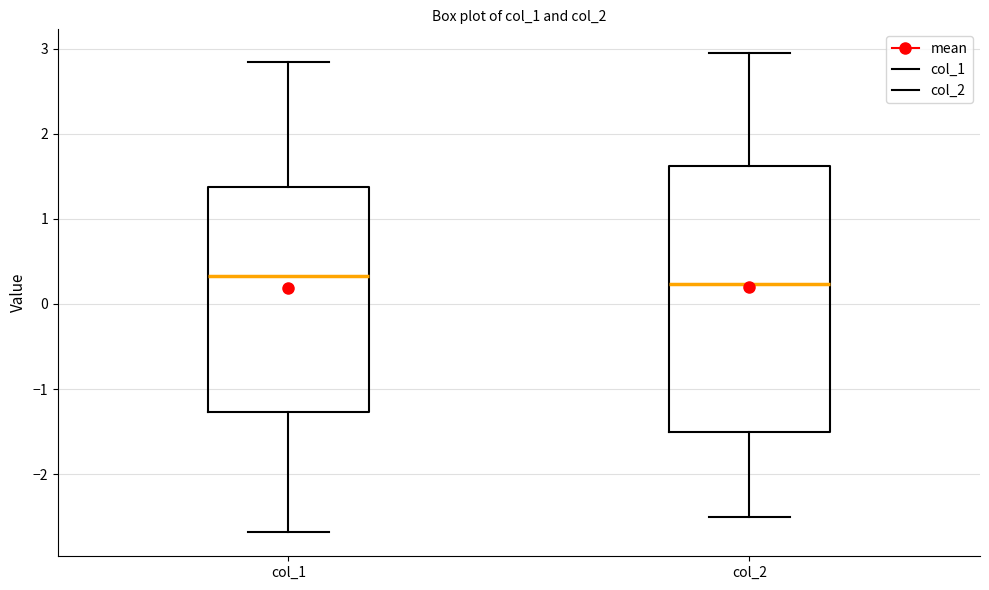

Comparing the boxes themselves (not the whiskers), which one is the tallest?

col_2